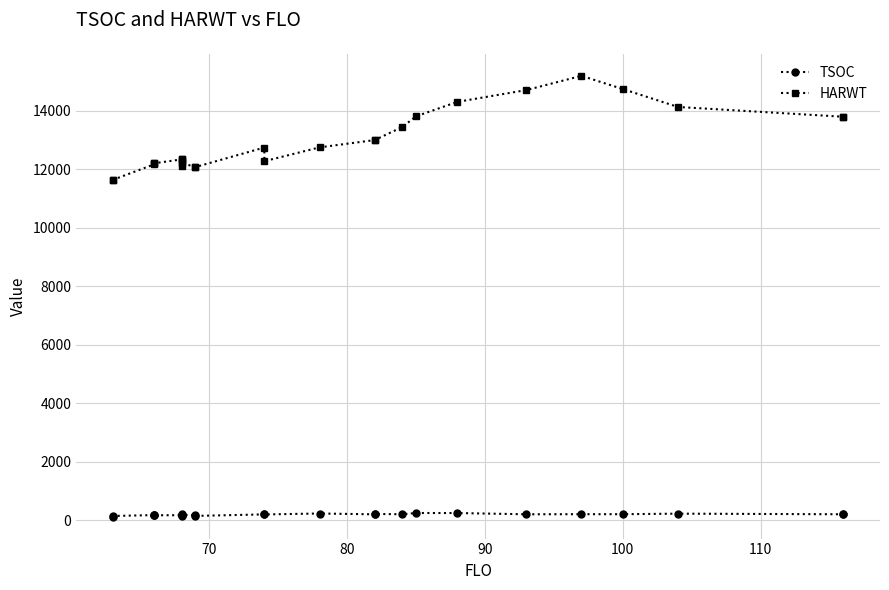

Is this an area chart (filled region under the line)?

No